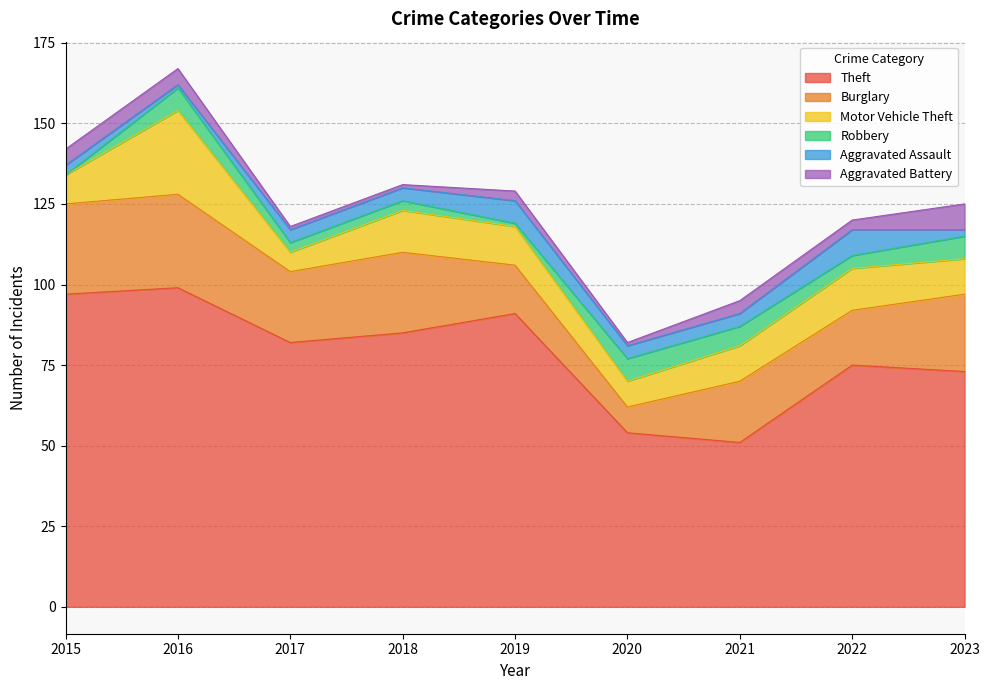

Is the value of Motor Vehicle Theft at 2015 greater than the value of Aggravated Assault at 2021?

Yes